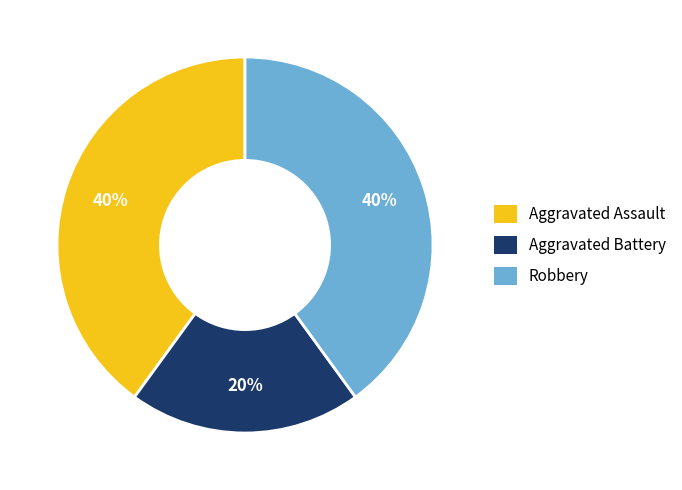

Which category has the smallest portion of the pie?

Aggravated Battery